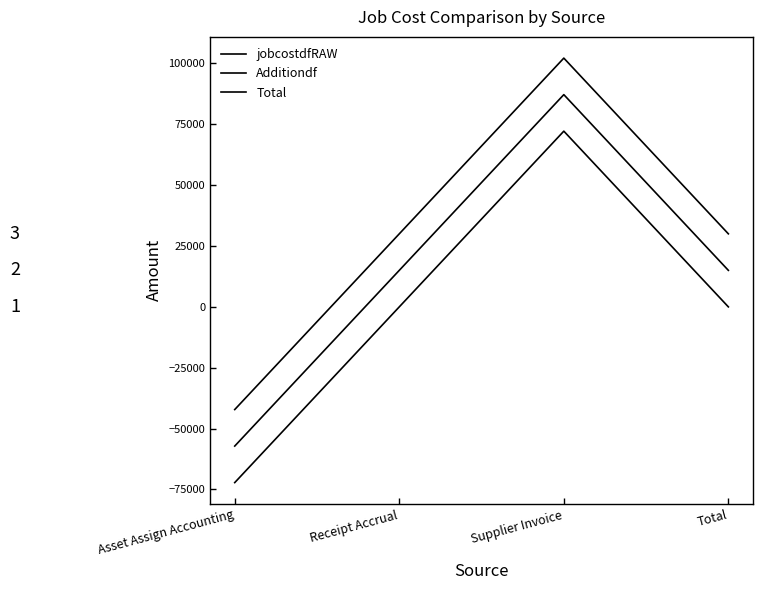

How many lines are shown in the chart?

3